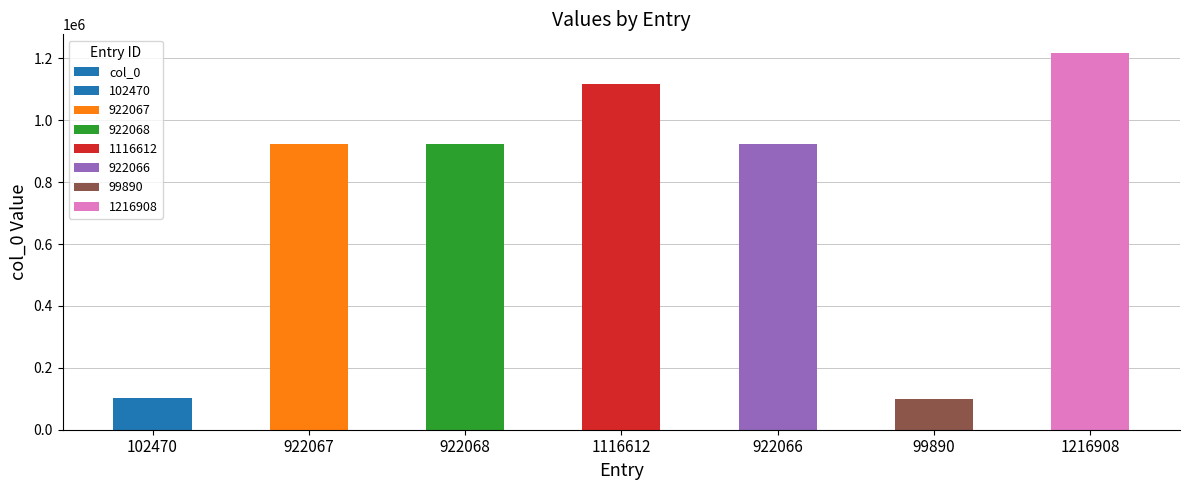

What is the approximate value at 102470, to the nearest 10?

102470